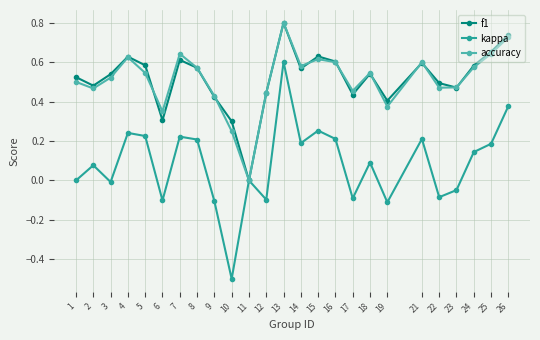

Is the value of kappa at 17 greater than the value of accuracy at 23?

No